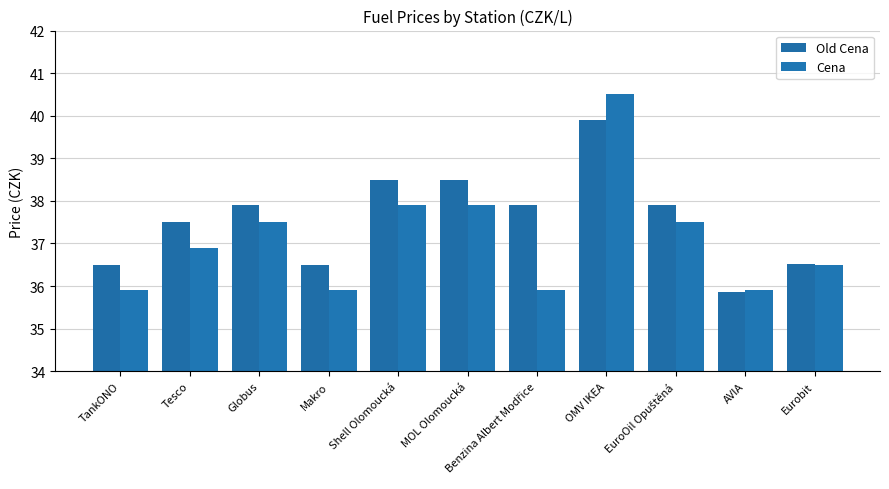

How many data points in Cena are less than 36?

4